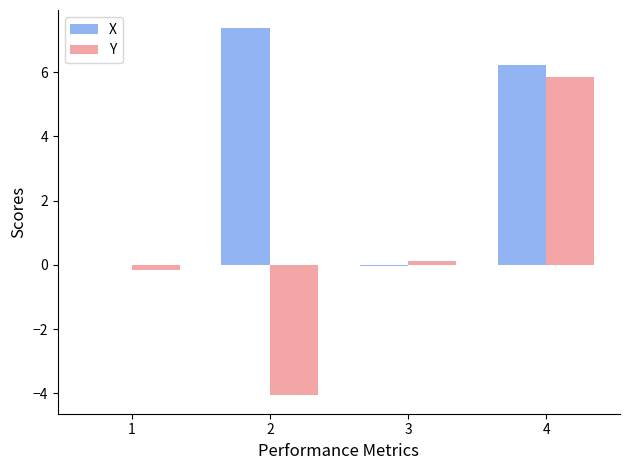

What is the greatest value displayed?

7.4